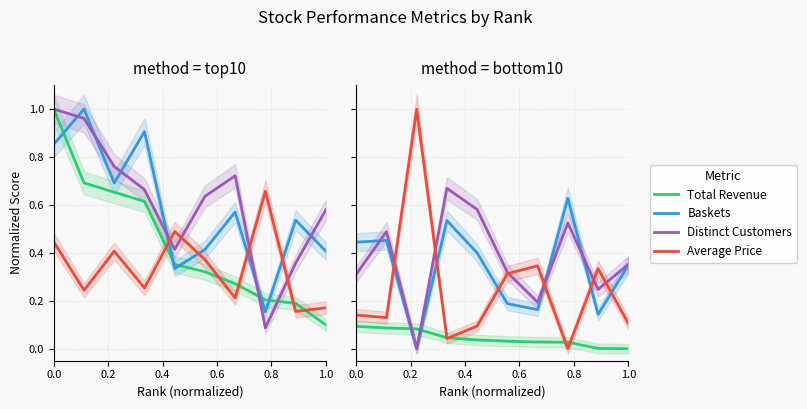

What is the sum of all AVERAGE_PRICE values?

2.5